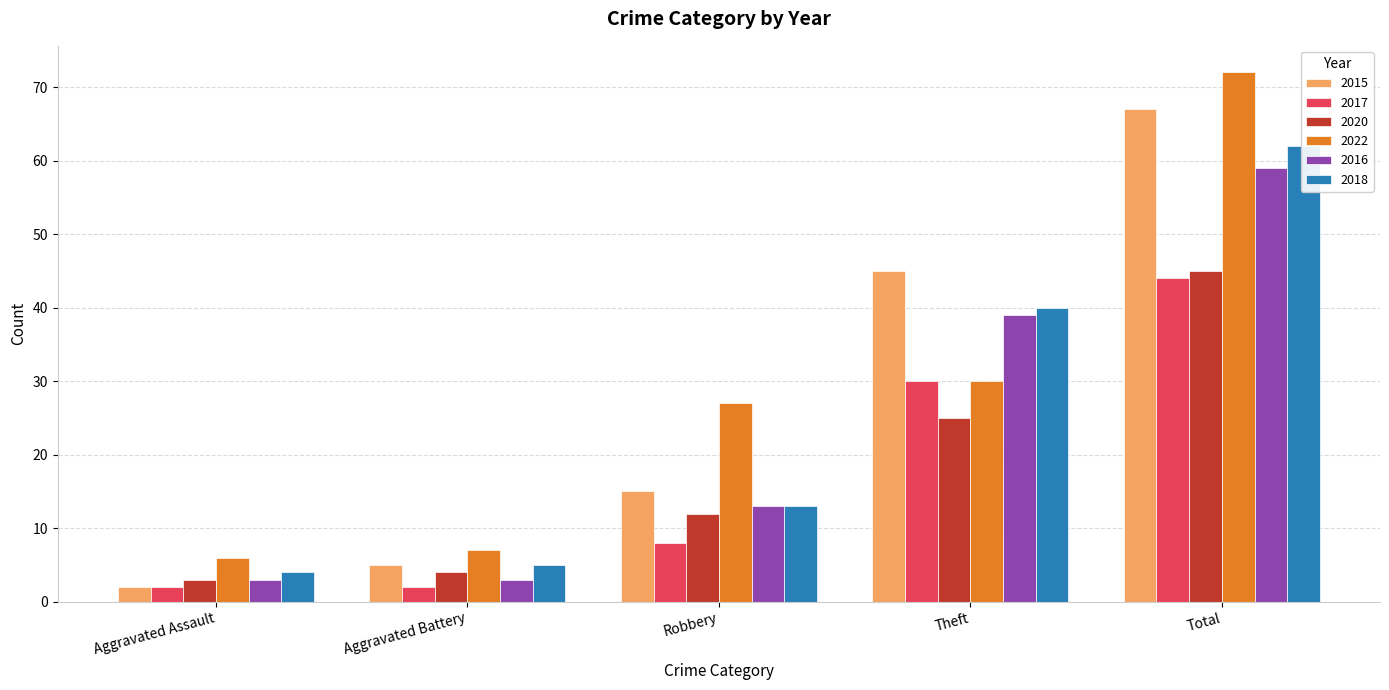

What is the greatest value displayed?

72